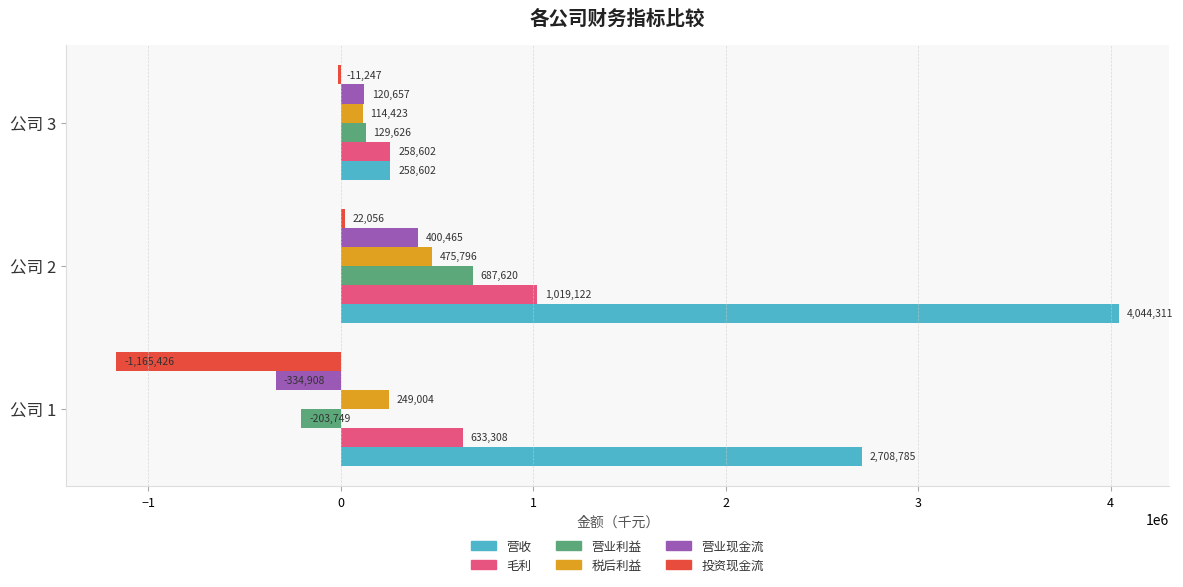

What is the maximum value shown in the chart?

4044311